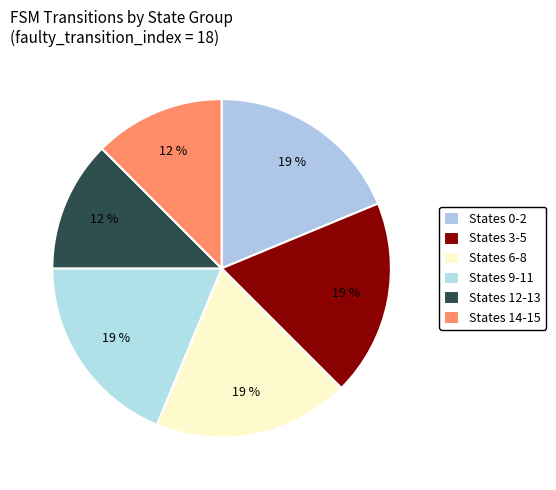

Count the number of slices in the pie.

6